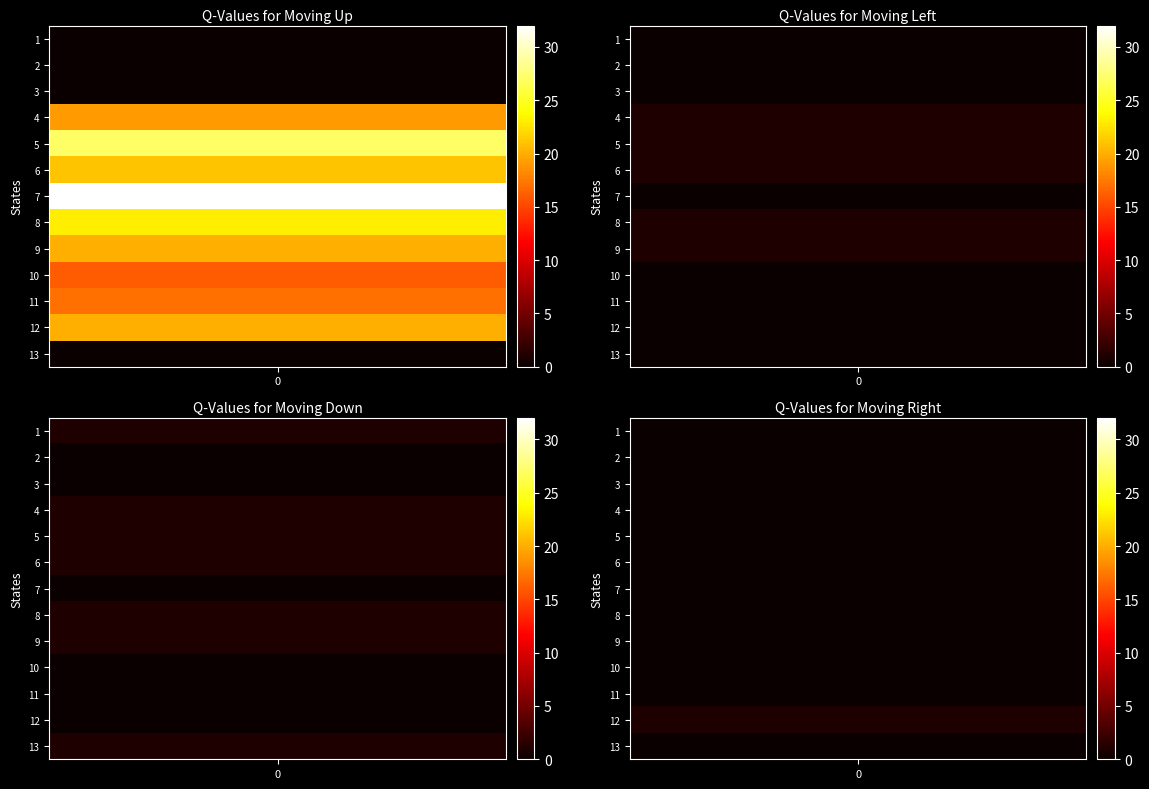

Is it true that col_8 equals 0 at 9?

False